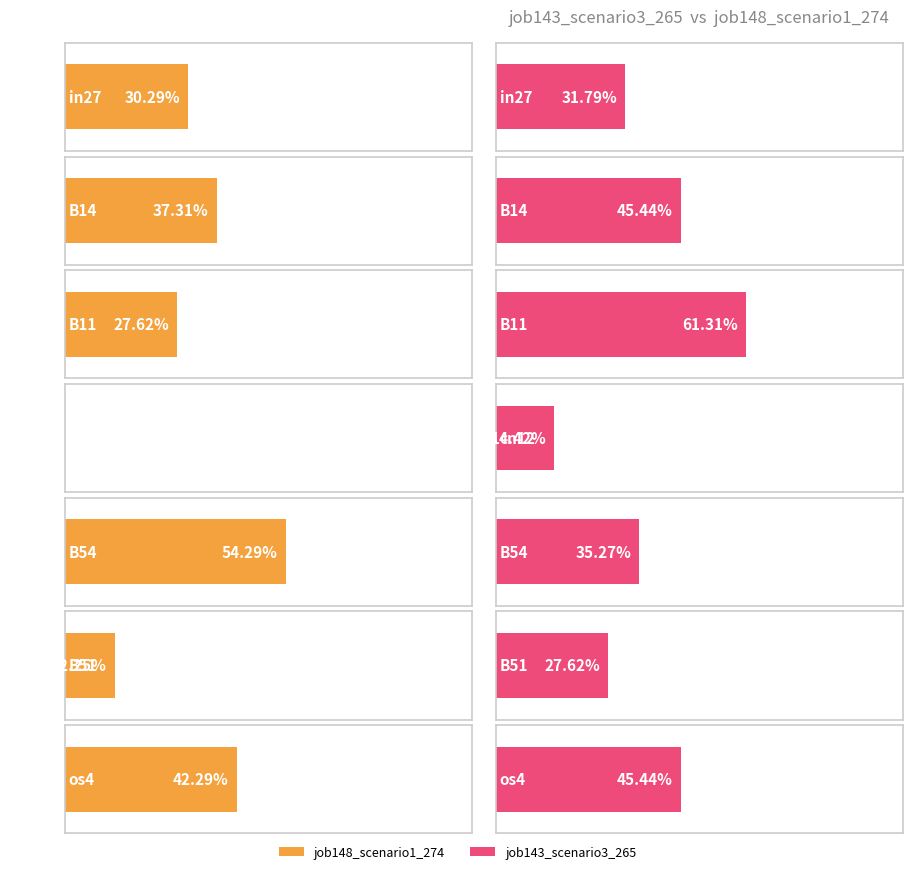

Rank the series at B14 from lowest to highest value.

job148_scenario1_274, job143_scenario3_265